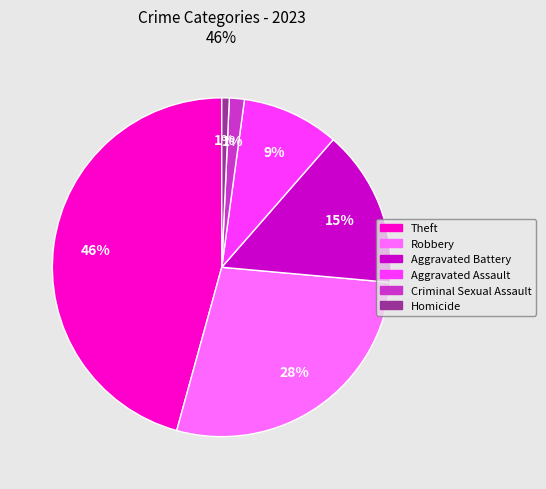

To the nearest percent, what is the average slice percentage?

17%